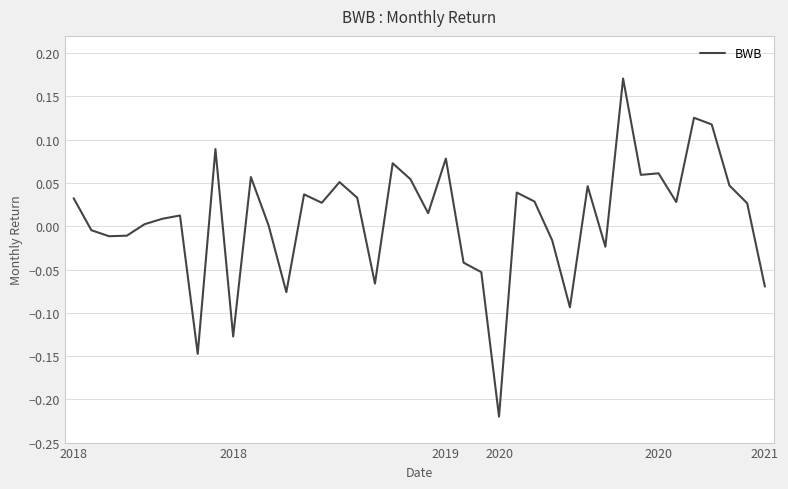

What is the difference between the maximum and minimum values?

0.4